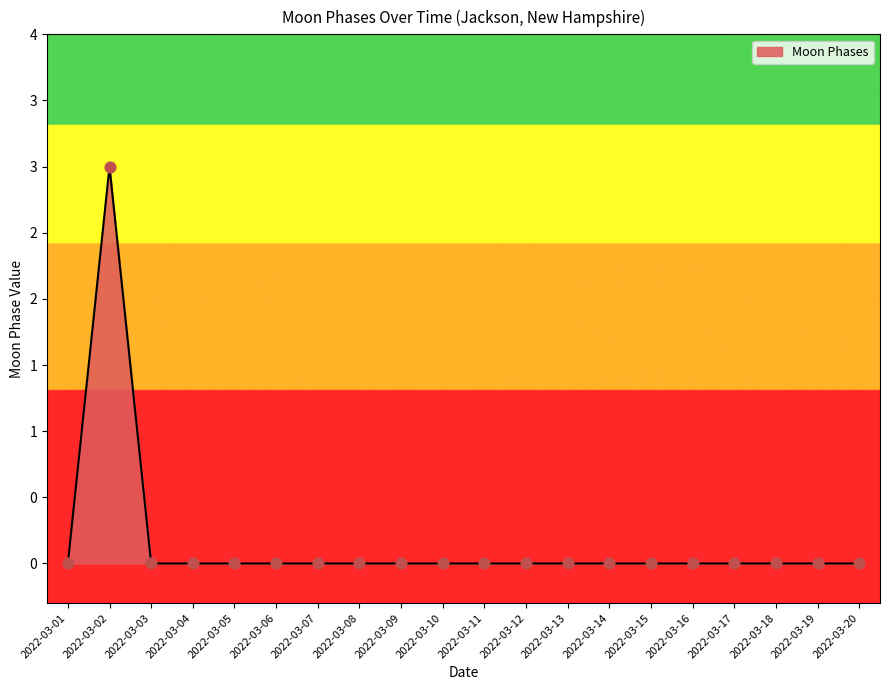

Between 2022-03-20 and 2022-03-01, which is larger?

2022-03-20